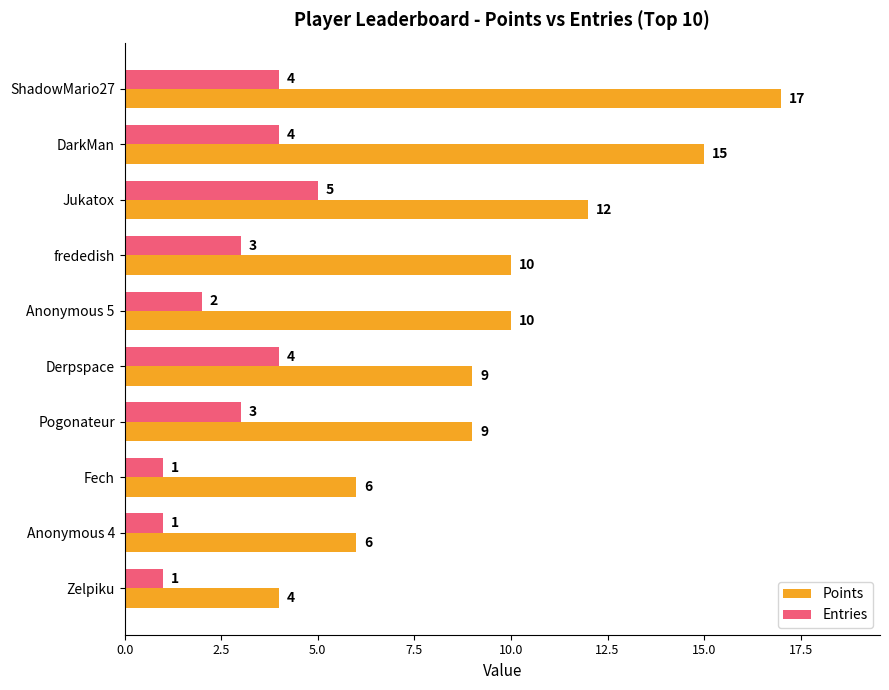

How many Points values are between 6 and 12?

7